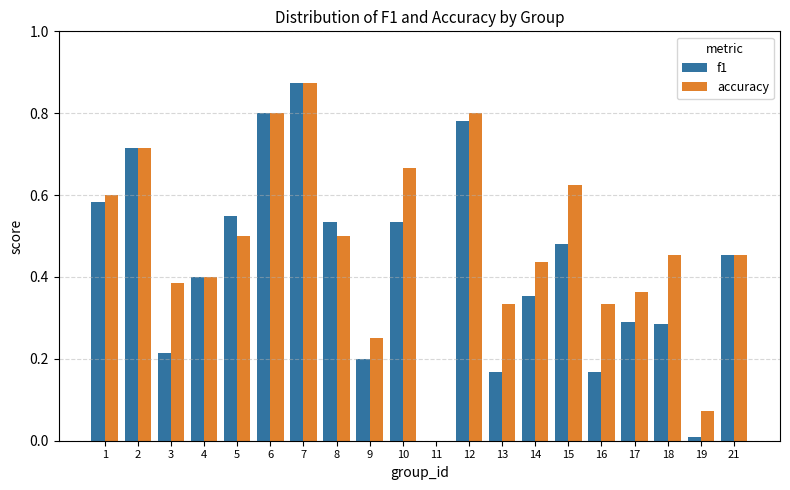

At which category is the sum across all series the highest?

7